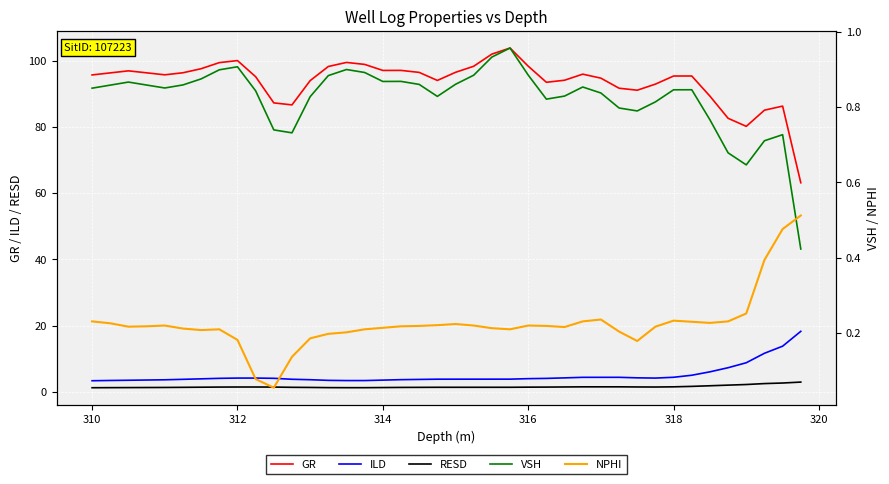

What is the highest value of the ILD series?

18.2